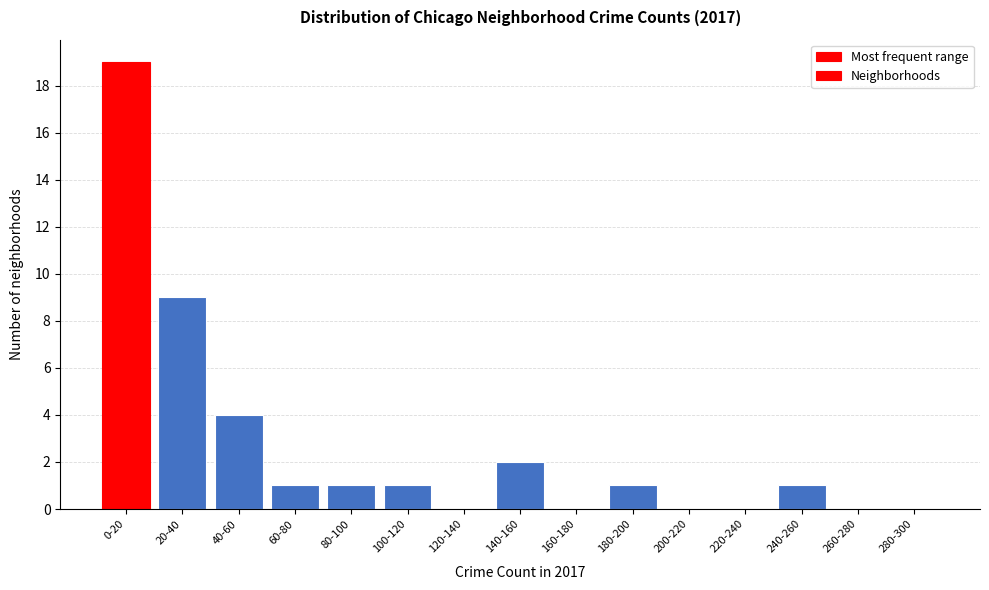

Reading left to right, what are all the values shown in this chart?

0-20=19	20-40=9	40-60=4	60-80=1	80-100=1	100-120=1	120-140=0	140-160=2	160-180=0	180-200=1	200-220=0	220-240=0	240-260=1	260-280=0	280-300=0